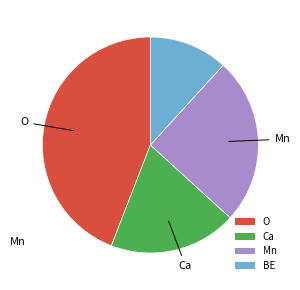

How many segments does this pie chart have?

4